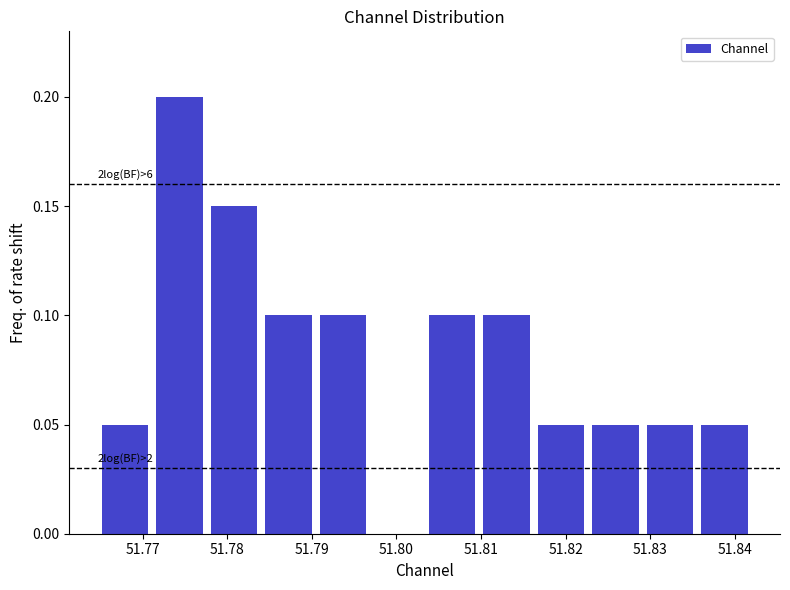

Which range on the x-axis has the tallest bar?

51.771 to 51.778